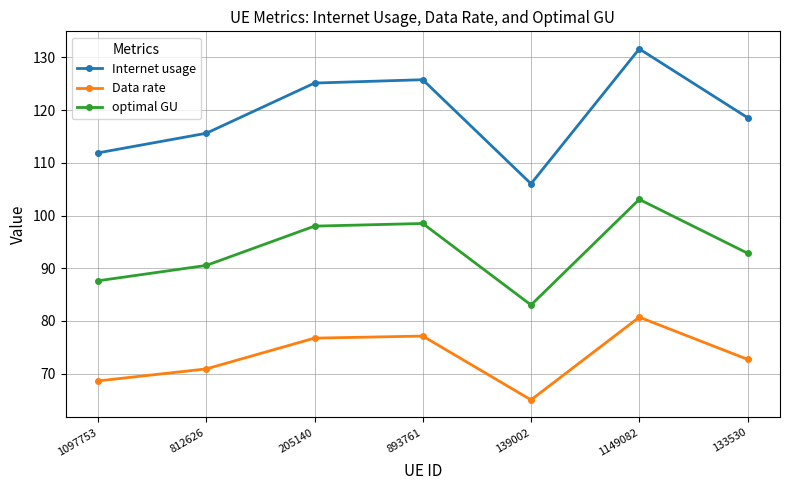

What is the difference between the second highest and second lowest values in the Internet usage series?

13.9